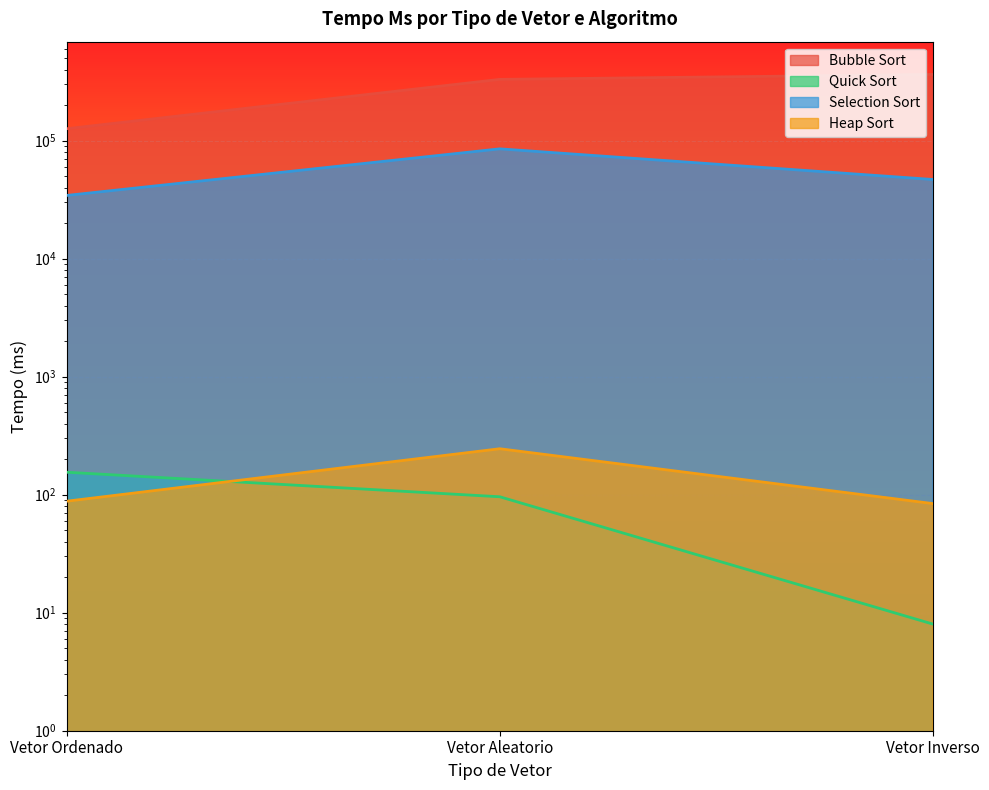

How many data points in Bubble Sort are less than 330206?

1